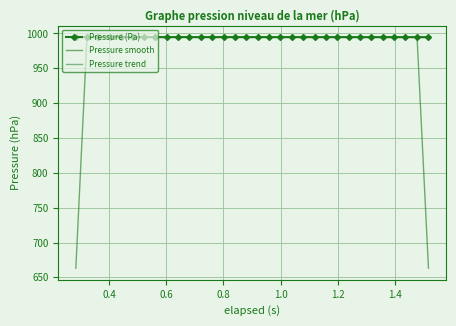

True or false: the data shows 994.7 at 0.6.

True